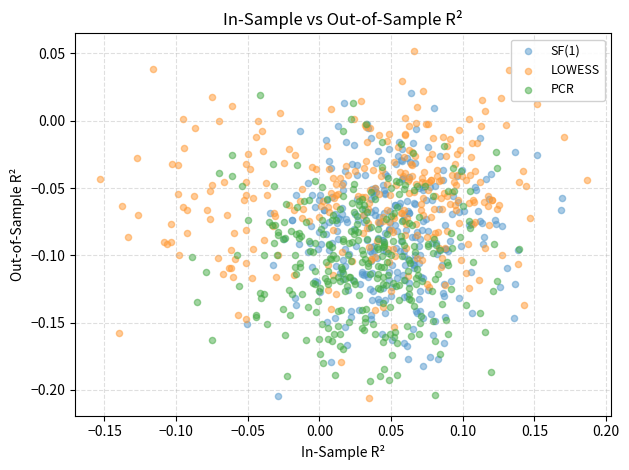

Which series reaches the maximum Y coordinate?

LOWESS